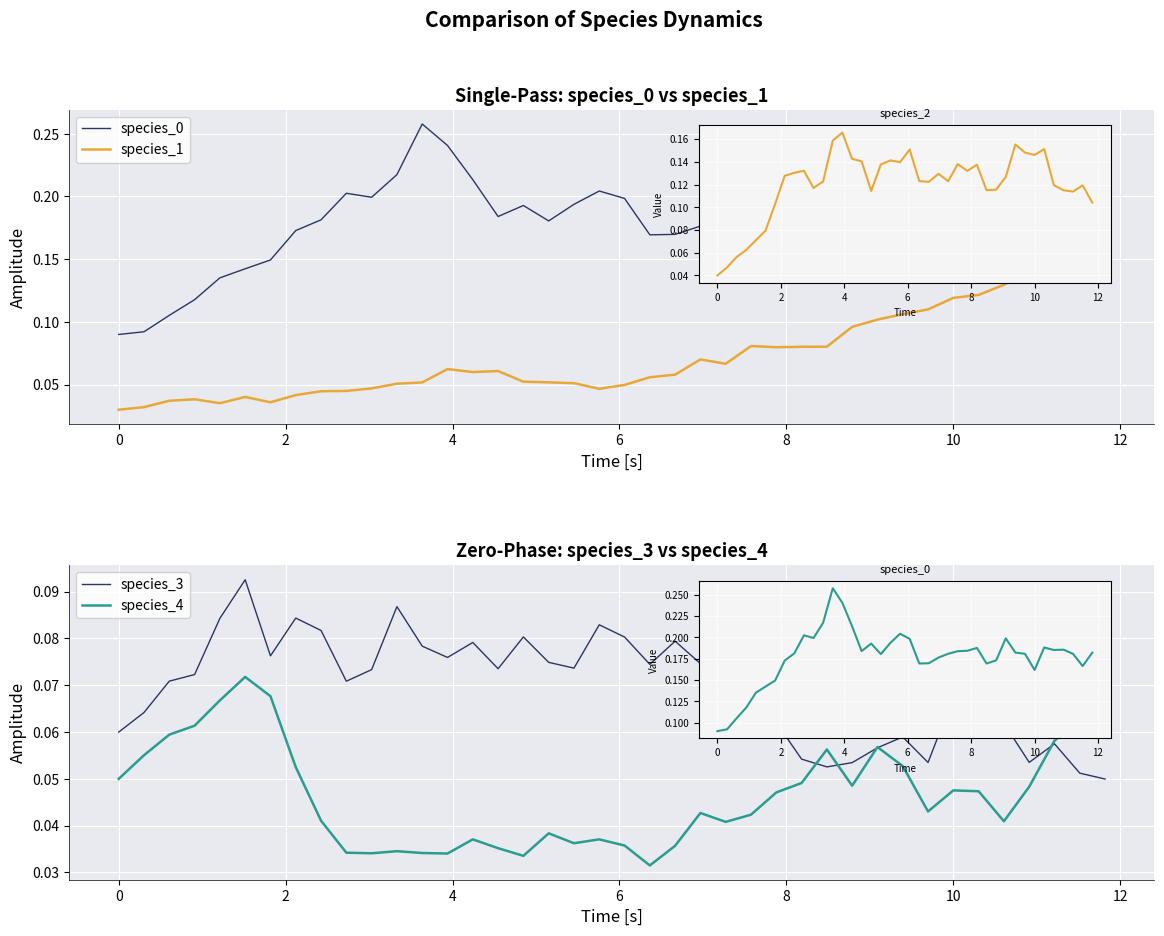

Rank the series by their maximum value, from highest to lowest.

species_0, species_1, species_3, species_4